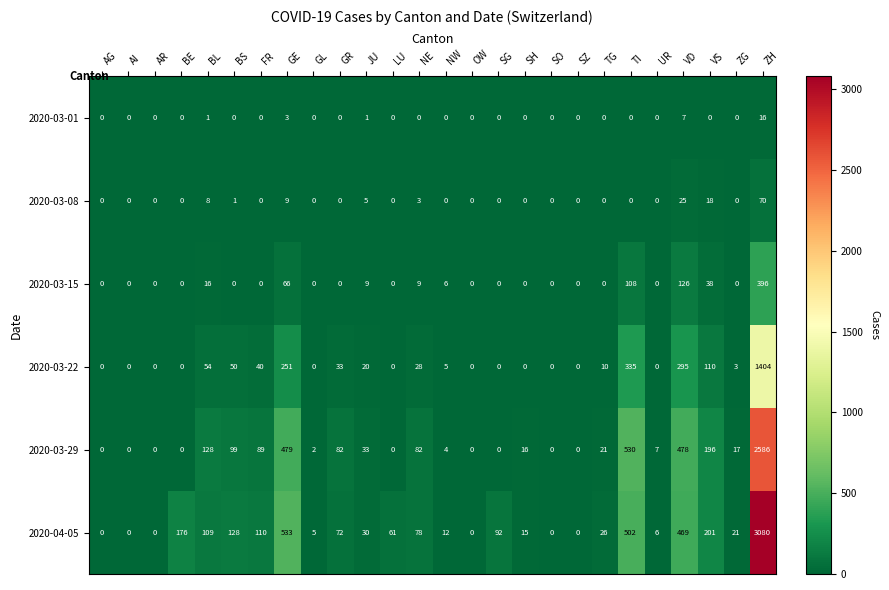

What is the sum of all 2020-03-15 values?

774